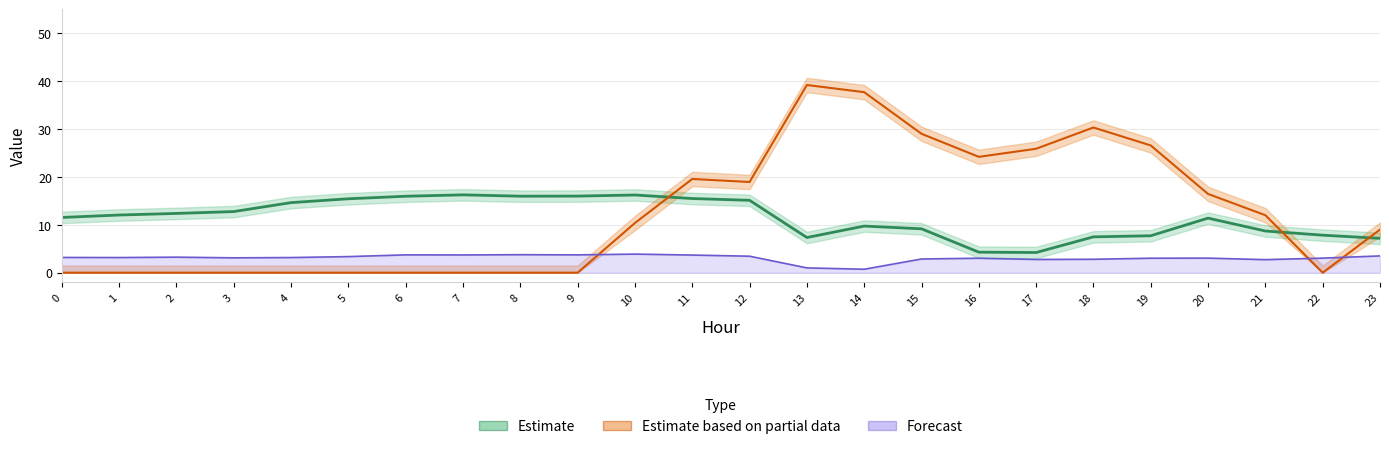

What is the spread (max minus min) of values at 21?

9.3